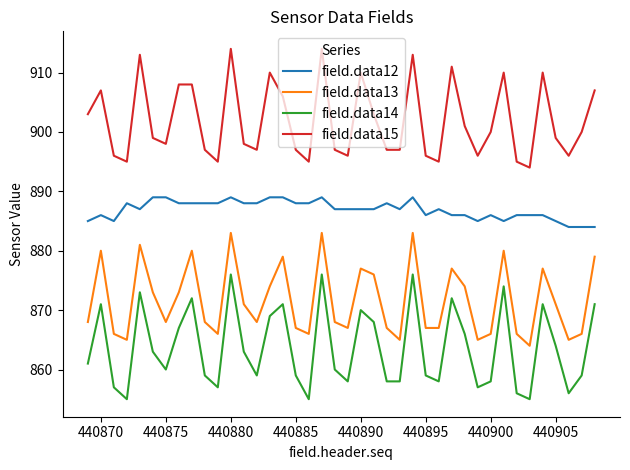

Which series has the largest total across all categories?

field.data15